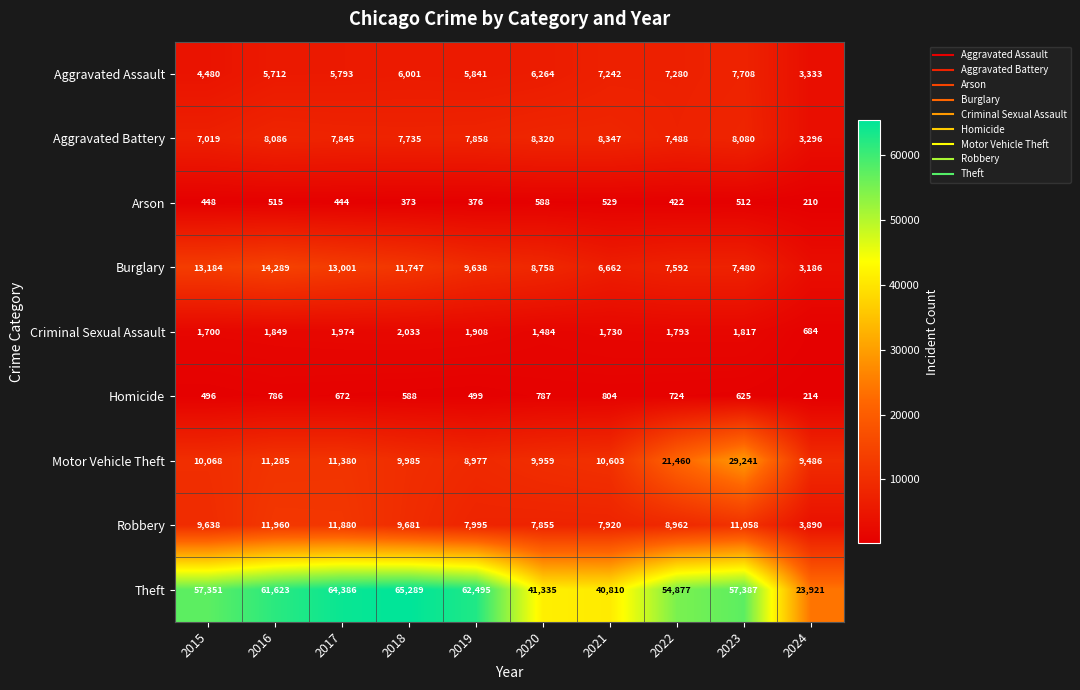

Read the Robbery value at 2023.

11058